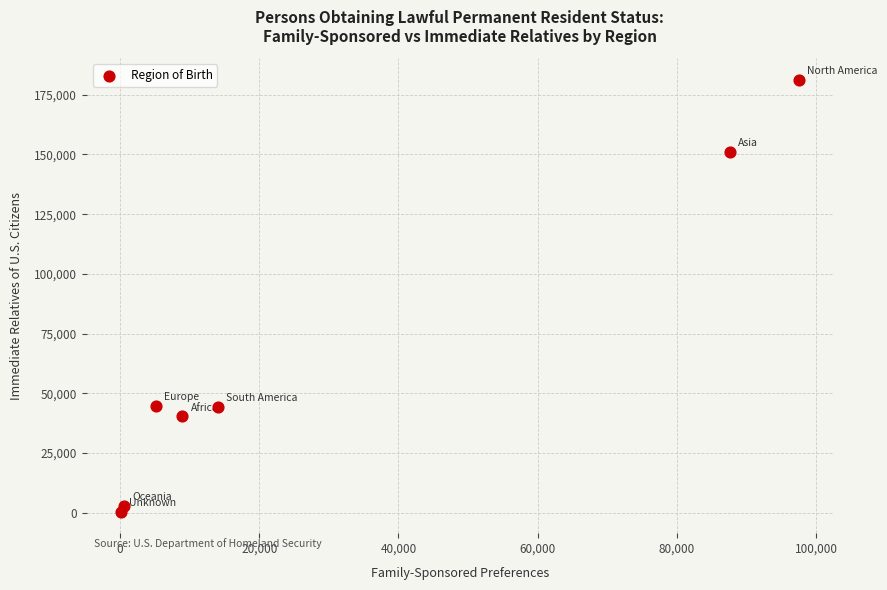

What is the average Y value?

66438